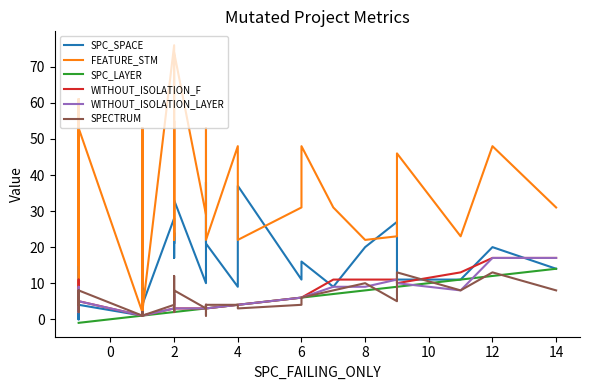

What are all the series names shown in the legend?

SPC_SPACE, FEATURE_STM, SPC_LAYER, WITHOUT_ISOLATION_F, WITHOUT_ISOLATION_LAYER, SPECTRUM